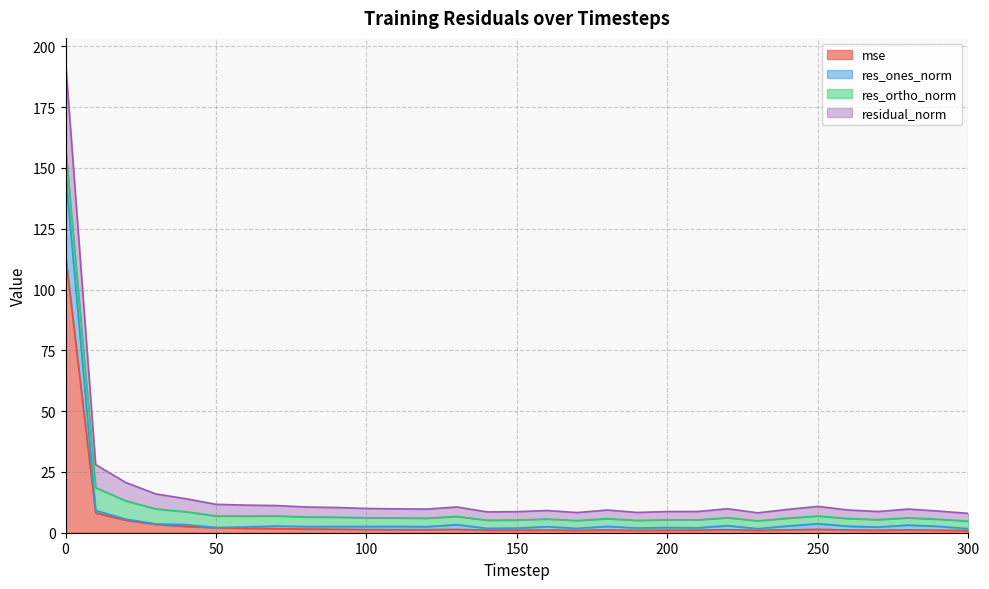

What is the highest value of the mse series?

114.1